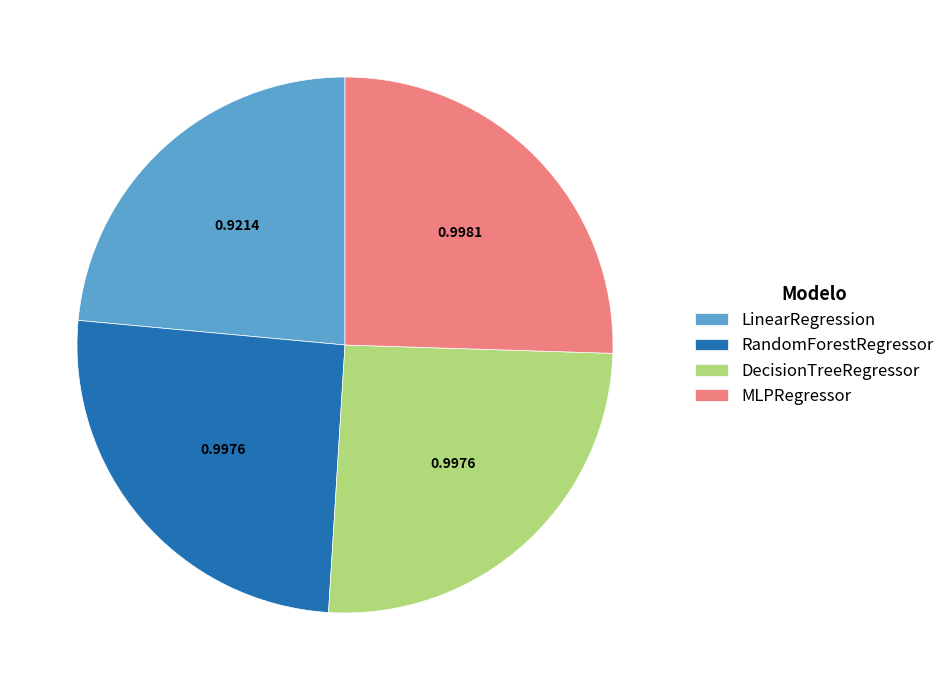

Which slice is the smallest?

LinearRegression